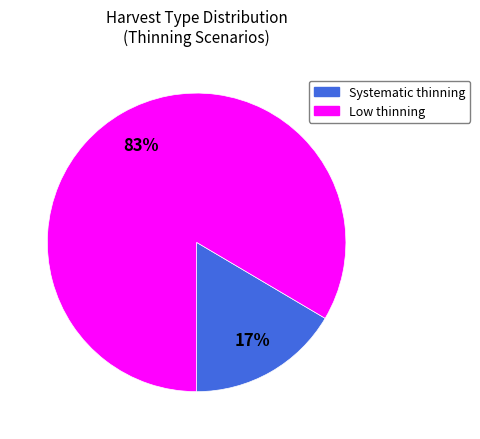

Is there any slice that represents more than half of the pie?

Yes